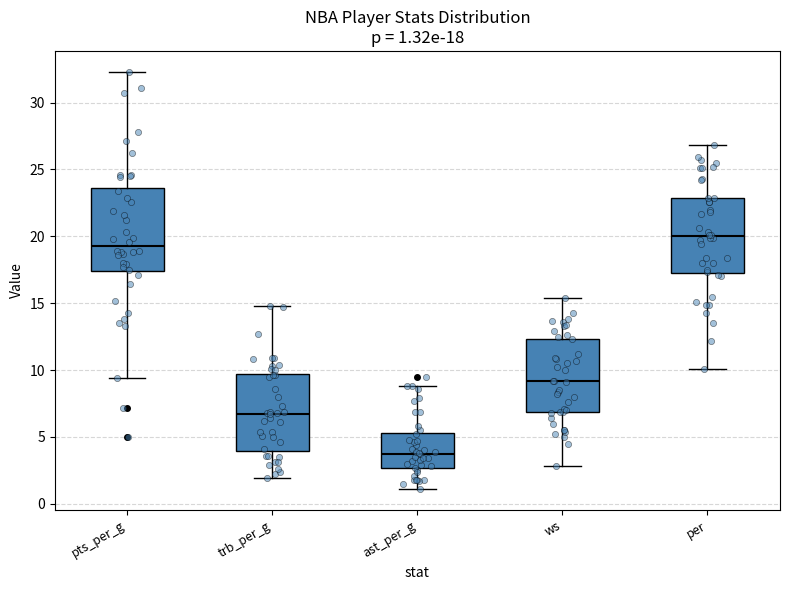

Which box has the lowest median line?

ast_per_g